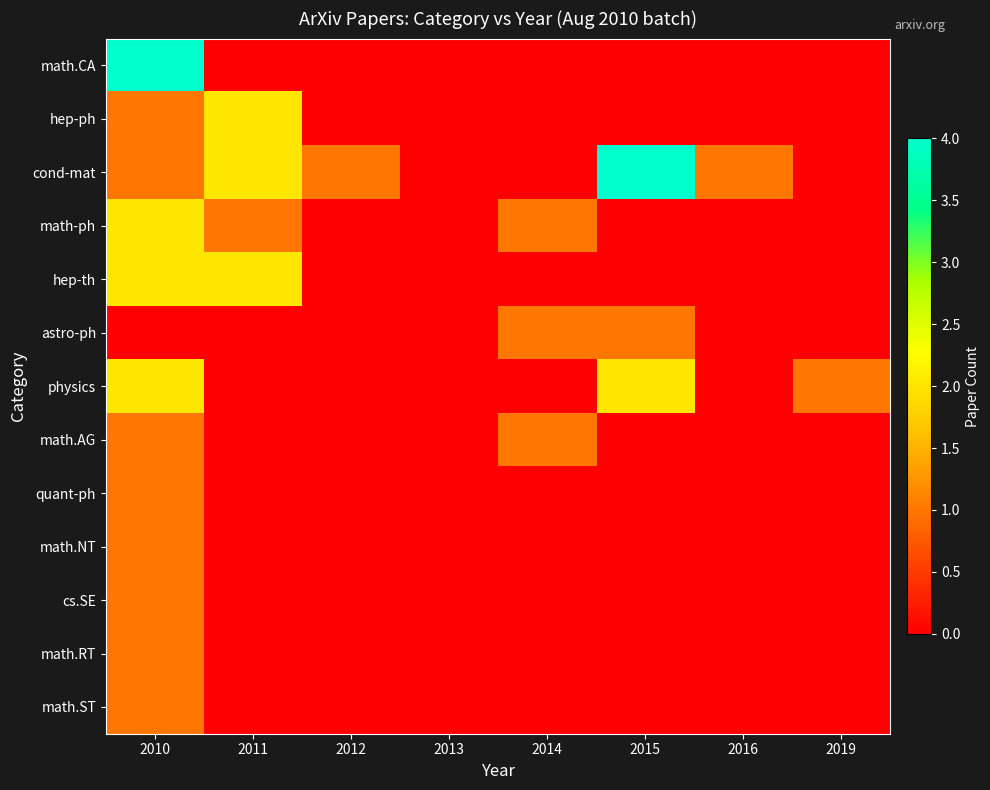

Reading left to right, what are all the values shown in this chart?

row_0: 4	0	0	0	0	0	0	0
row_1: 1	2	0	0	0	0	0	0
row_2: 1	2	1	0	0	4	1	0
row_3: 2	1	0	0	1	0	0	0
row_4: 2	2	0	0	0	0	0	0
row_5: 0	0	0	0	1	1	0	0
row_6: 2	0	0	0	0	2	0	1
row_7: 1	0	0	0	1	0	0	0
row_8: 1	0	0	0	0	0	0	0
row_9: 1	0	0	0	0	0	0	0
row_10: 1	0	0	0	0	0	0	0
row_11: 1	0	0	0	0	0	0	0
row_12: 1	0	0	0	0	0	0	0